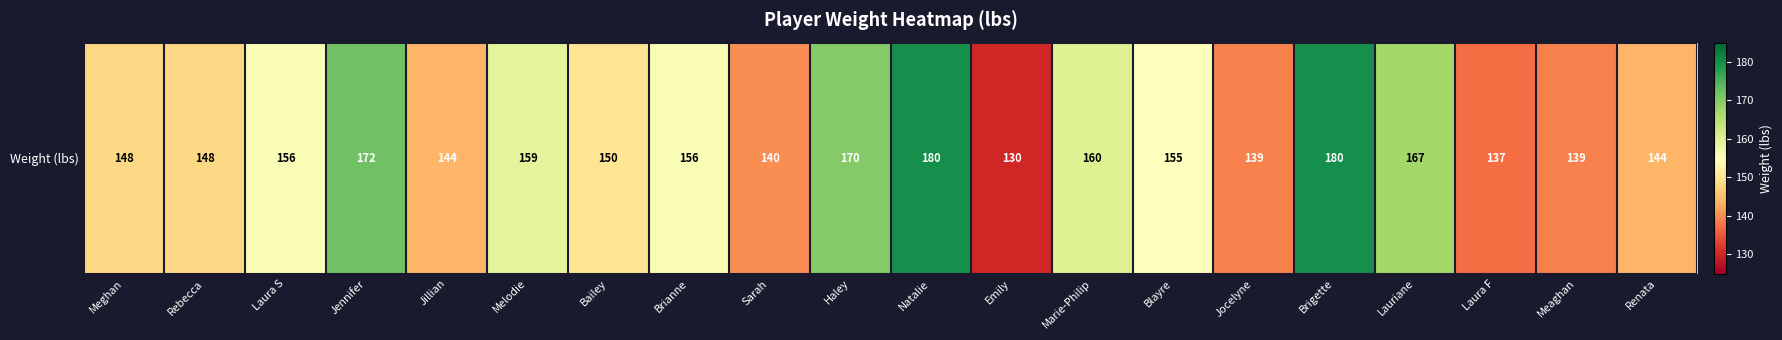

What is the difference between the values at Lauriane and Jillian?

23